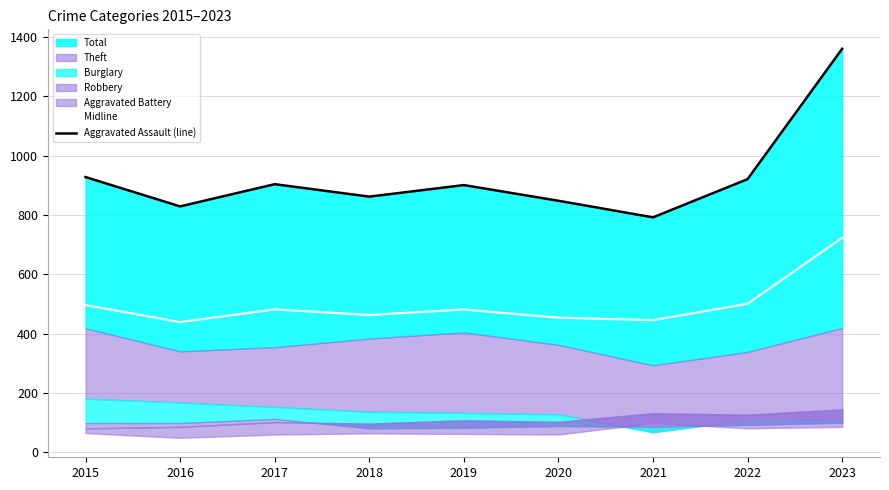

What is the minimum value for Midline?

438.5